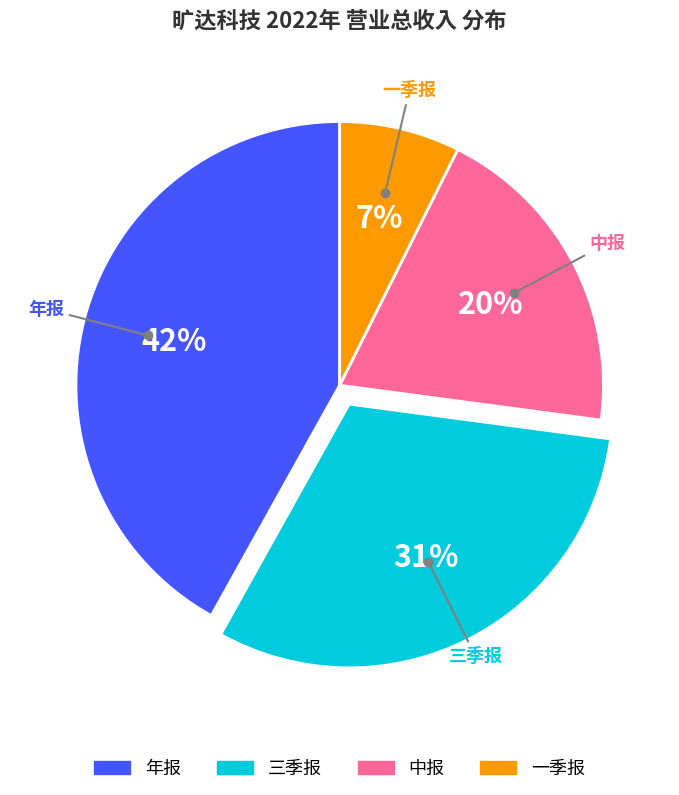

What percentage is the 年报 slice, to the nearest percent?

42%